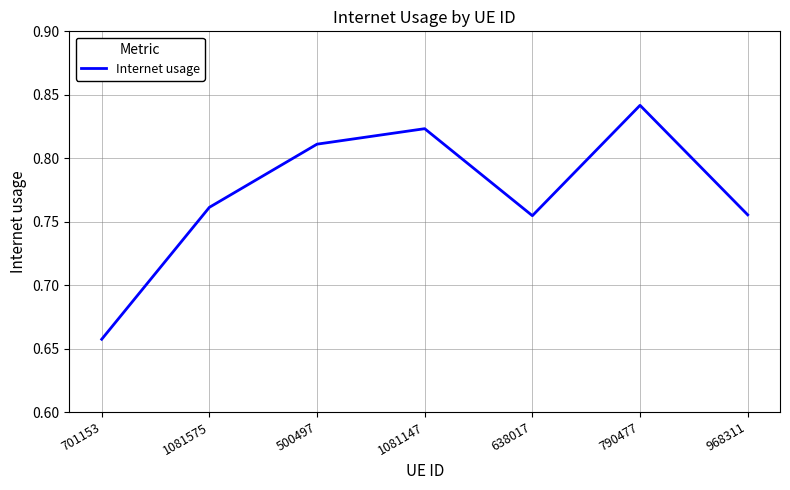

What position from the right is 701153?

7